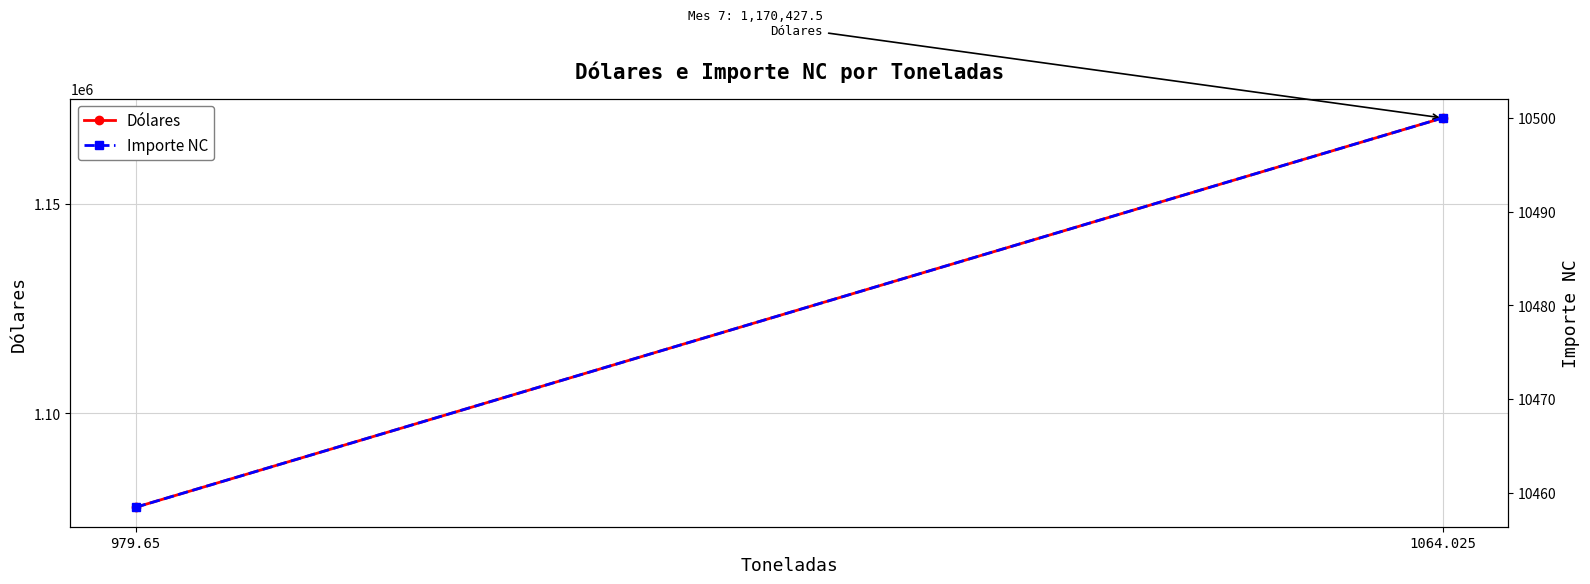

Reading left to right, what are all the values shown in this chart?

Dólares: 1077615.0	1170427.5
Importe NC: 10458.5	10500.0